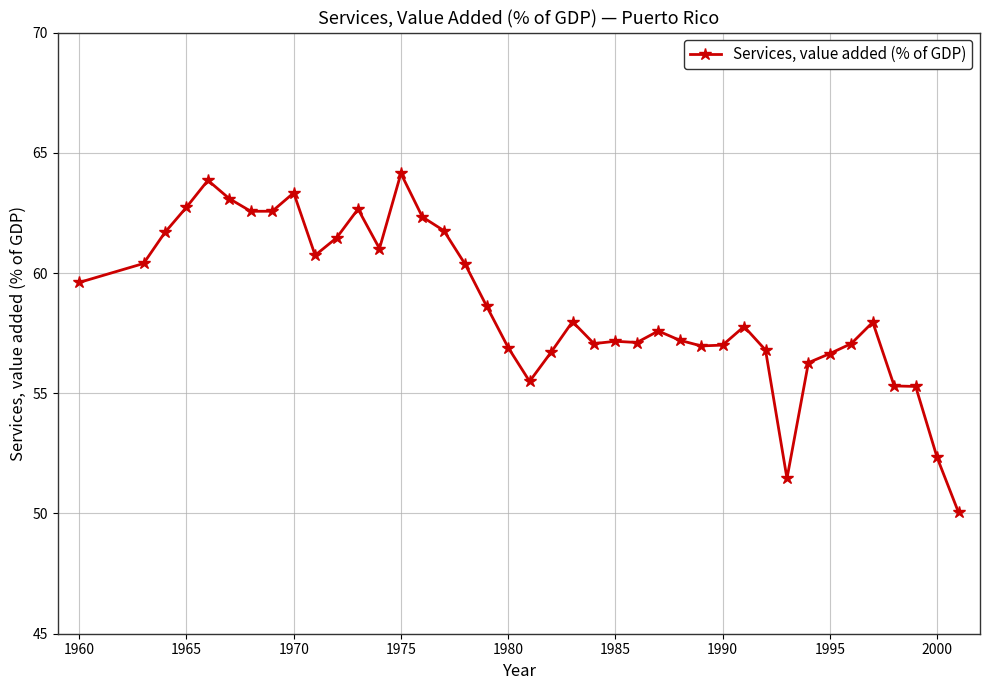

What is the minimum value shown in the chart?

50.0